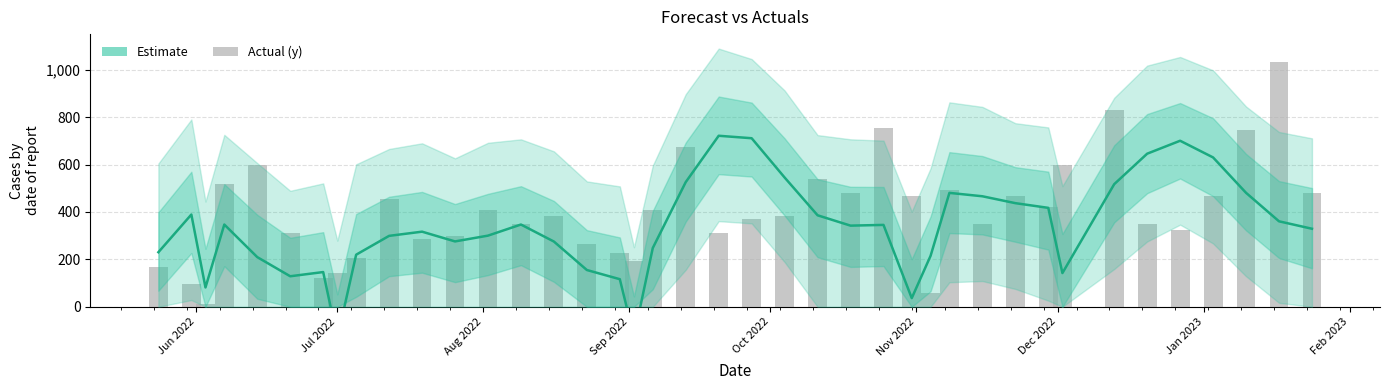

Rank the series by their average value, from lowest to highest.

Estimate, y (actual)